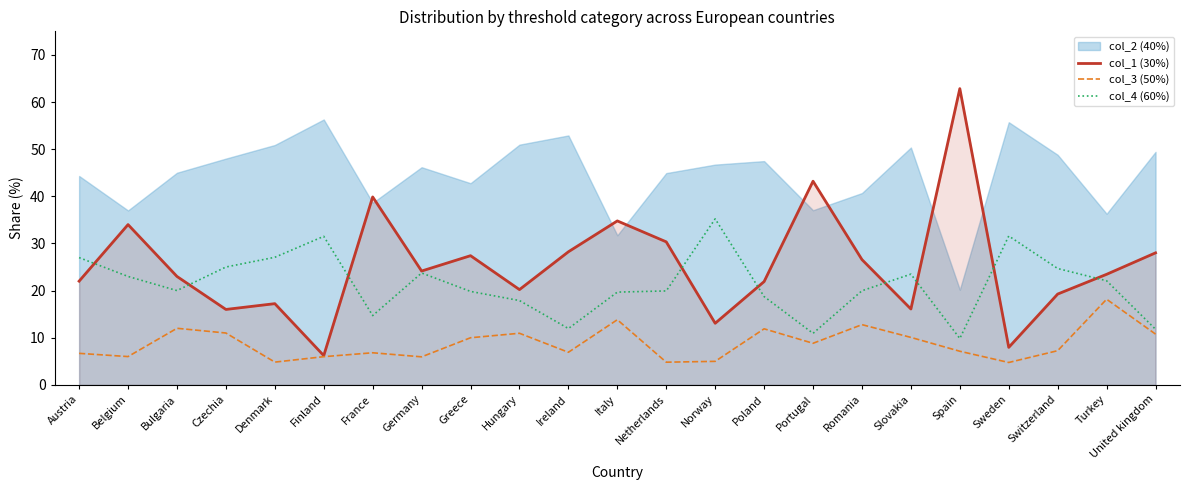

What is the highest value of the col_4 (60%) series?

35.2